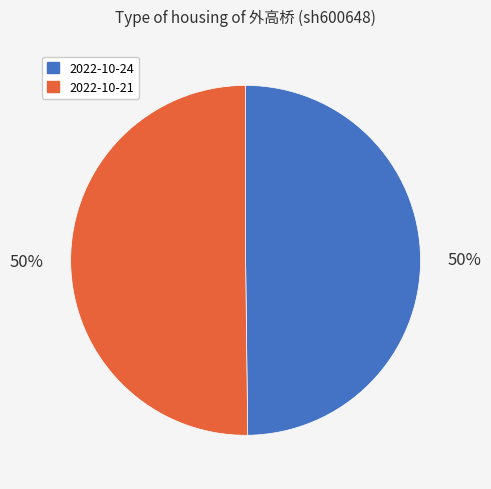

Approximately how many times larger is the value at 2022-10-21 compared to 2022-10-24?

1.0